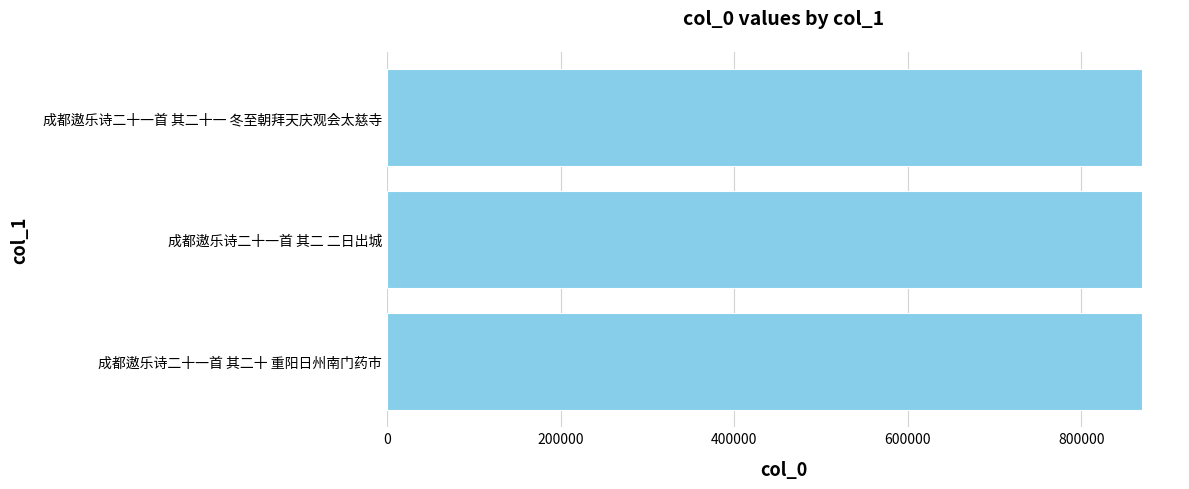

Does the chart contain stacked bars?

No